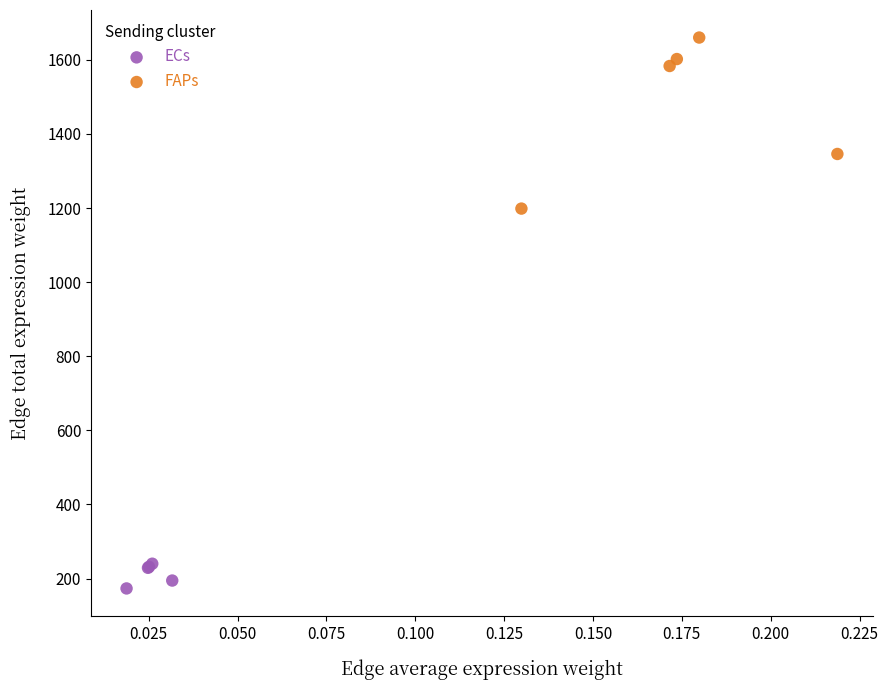

Which series contains the highest Y value?

FAPs